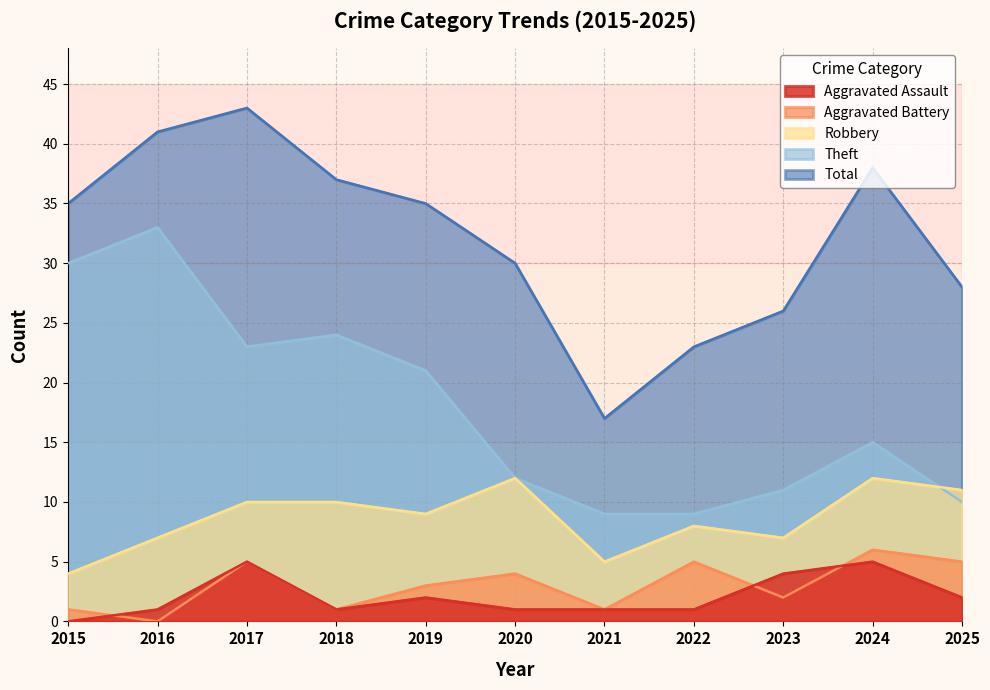

Reading left to right, what are all the values shown in this chart?

Aggravated Assault: 2015=0	2016=1	2017=5	2018=1	2019=2	2020=1	2021=1	2022=1	2023=4	2024=5	2025=2
Aggravated Battery: 2015=1	2016=0	2017=5	2018=1	2019=3	2020=4	2021=1	2022=5	2023=2	2024=6	2025=5
Robbery: 2015=4	2016=7	2017=10	2018=10	2019=9	2020=12	2021=5	2022=8	2023=7	2024=12	2025=11
Theft: 2015=30	2016=33	2017=23	2018=24	2019=21	2020=12	2021=9	2022=9	2023=11	2024=15	2025=10
Total: 2015=35	2016=41	2017=43	2018=37	2019=35	2020=30	2021=17	2022=23	2023=26	2024=38	2025=28